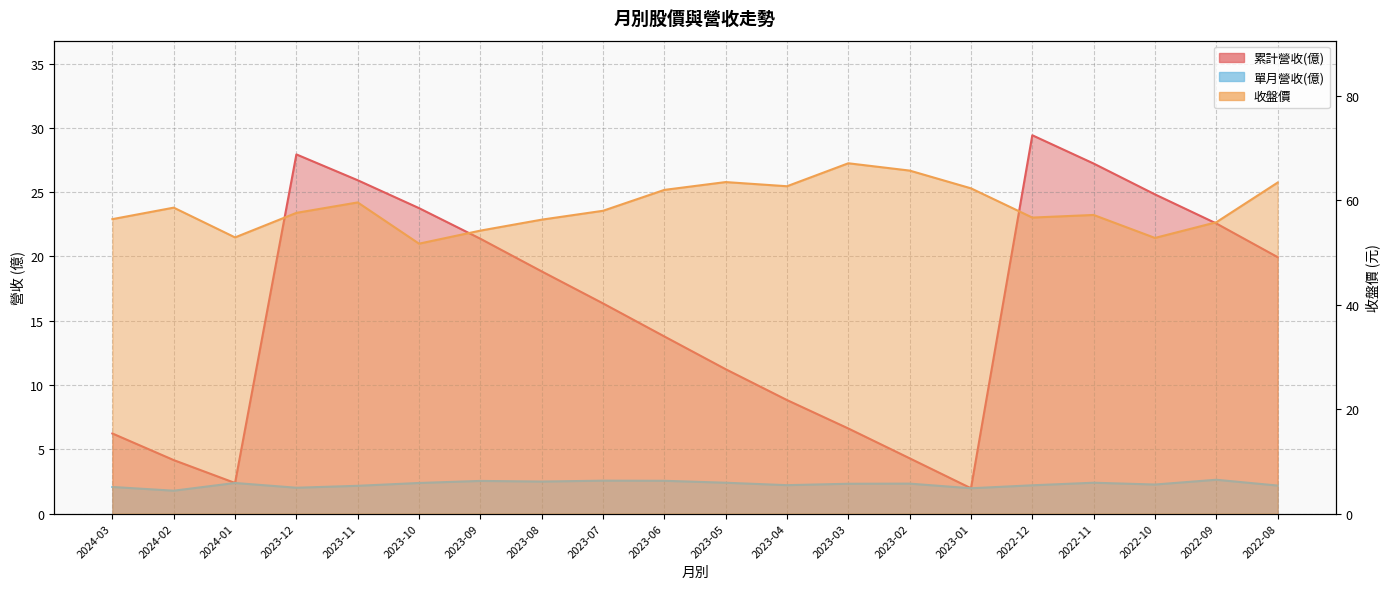

Rank the categories by 單月營收(億) value from lowest to highest.

2024-02, 2023-01, 2023-12, 2024-03, 2023-11, 2022-08, 2022-12, 2023-04, 2022-10, 2023-03, 2023-02, 2024-01, 2023-10, 2023-05, 2022-11, 2023-08, 2023-09, 2023-06, 2023-07, 2022-09